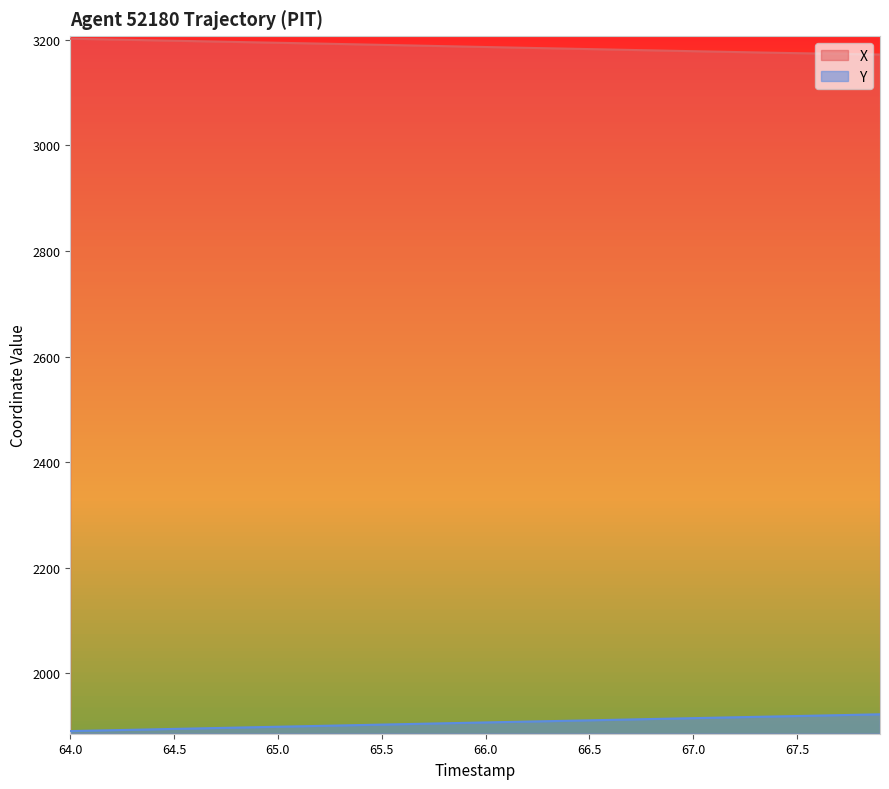

Is the value of Y at 67.5 greater than the value of X at 64.5?

No